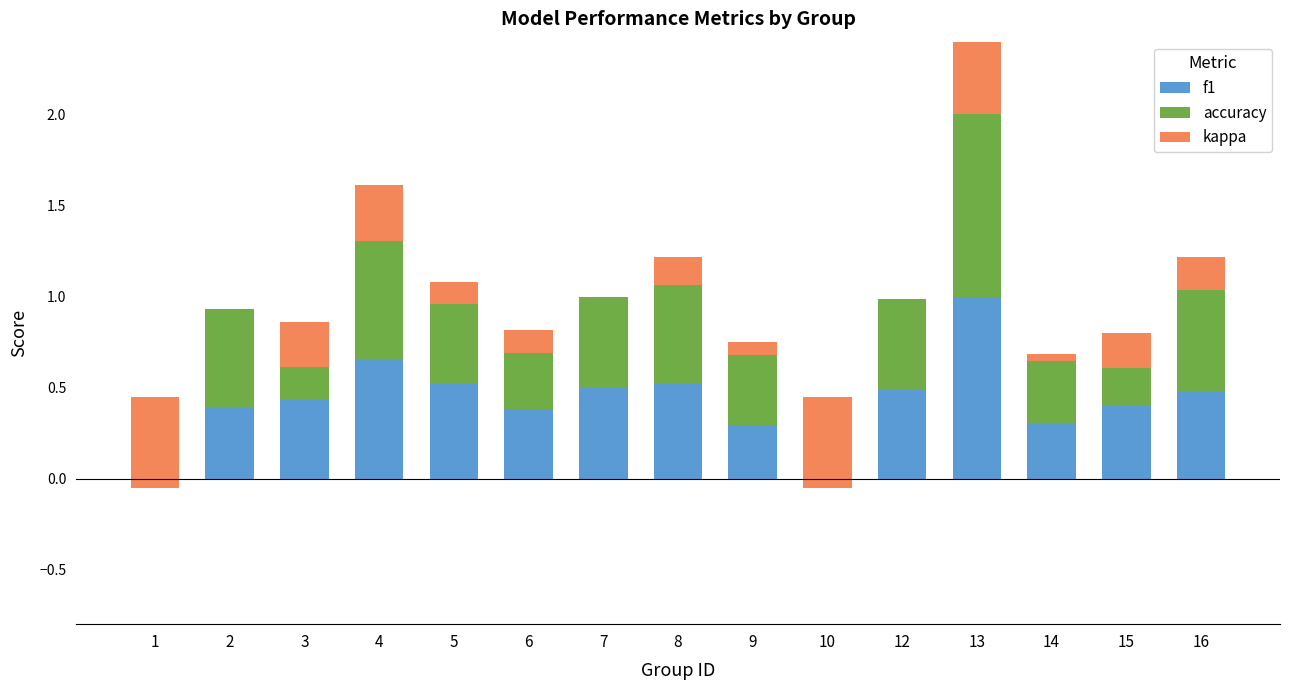

What are all the series names shown in the legend?

f1, accuracy, kappa